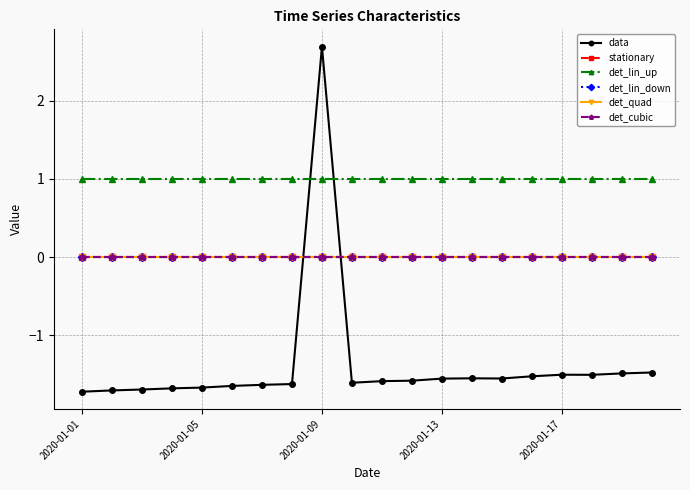

Is this an area chart (filled region under the line)?

No